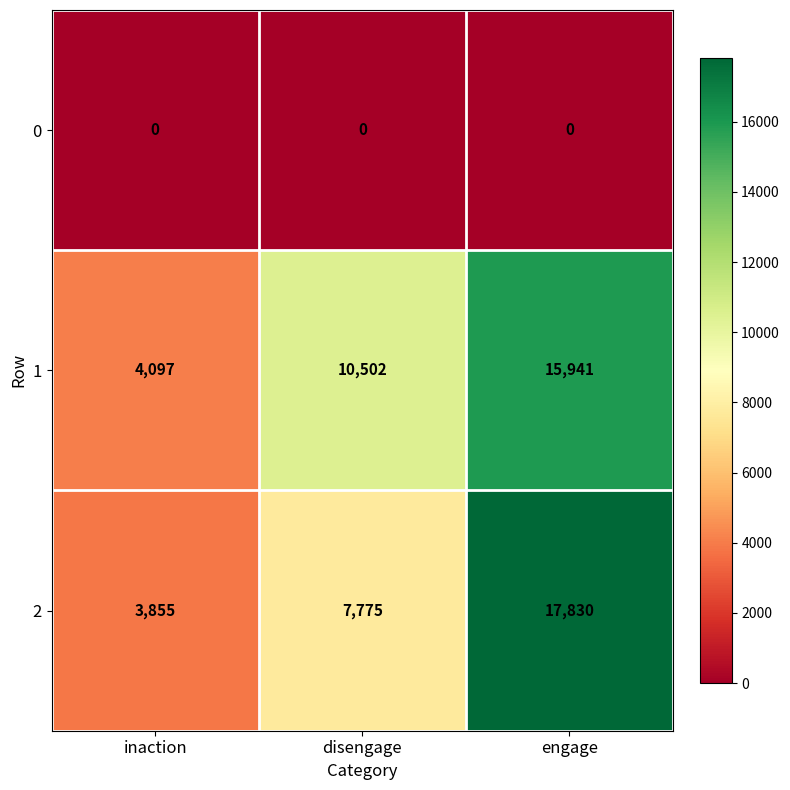

At inaction, list the series in order from smallest to largest.

0, 2, 1